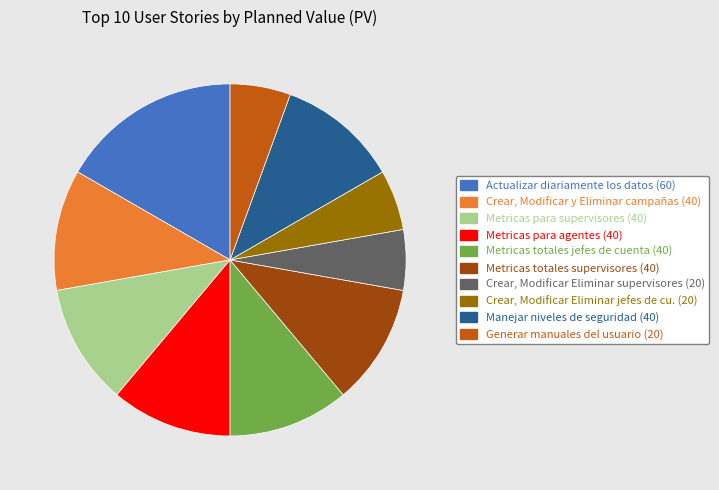

Is there any slice that represents more than half of the pie?

No